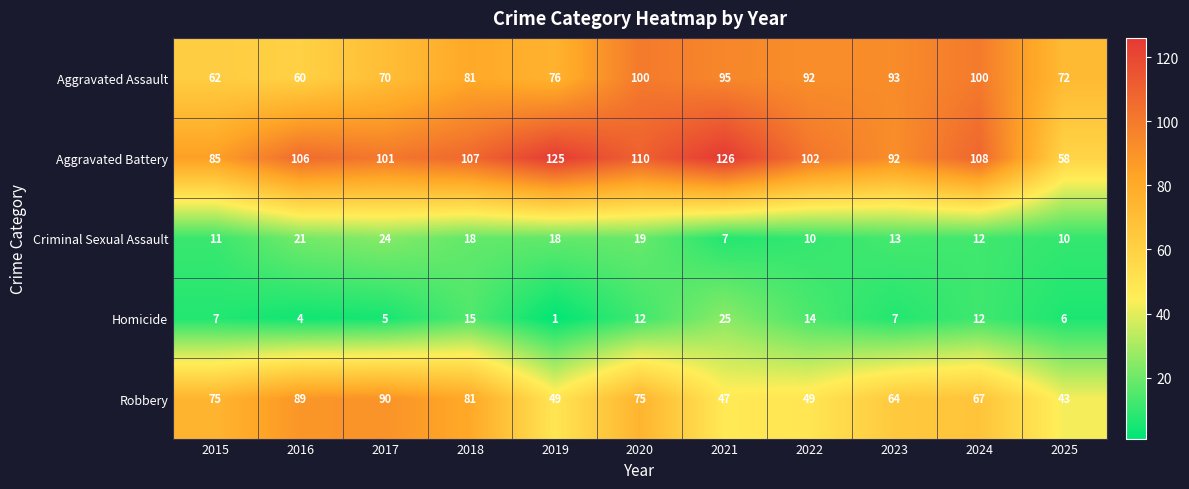

The value of Criminal Sexual Assault at 2016 is 21. True or false?

True